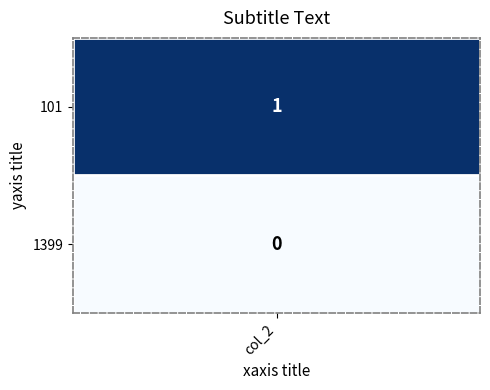

Count the values in the range 0 to 1.

2